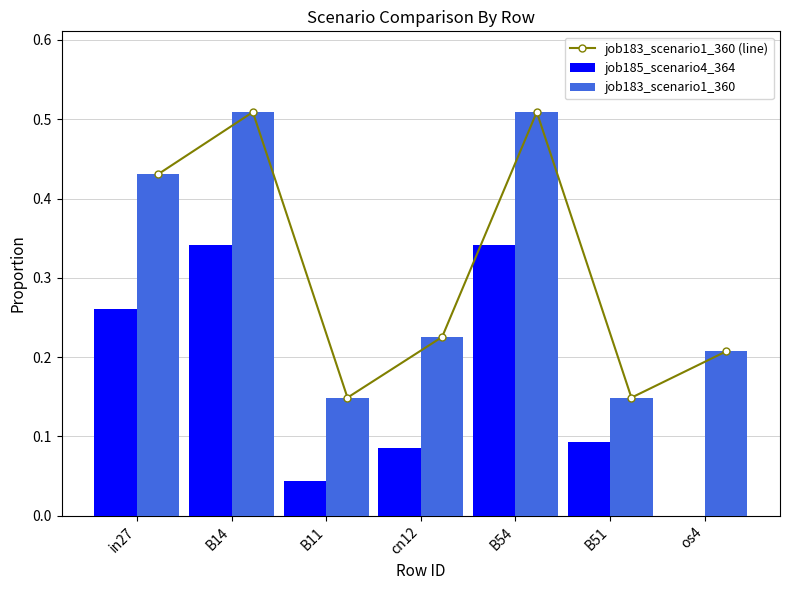

Is it true that job183_scenario1_360 equals 0.1 at B11?

True